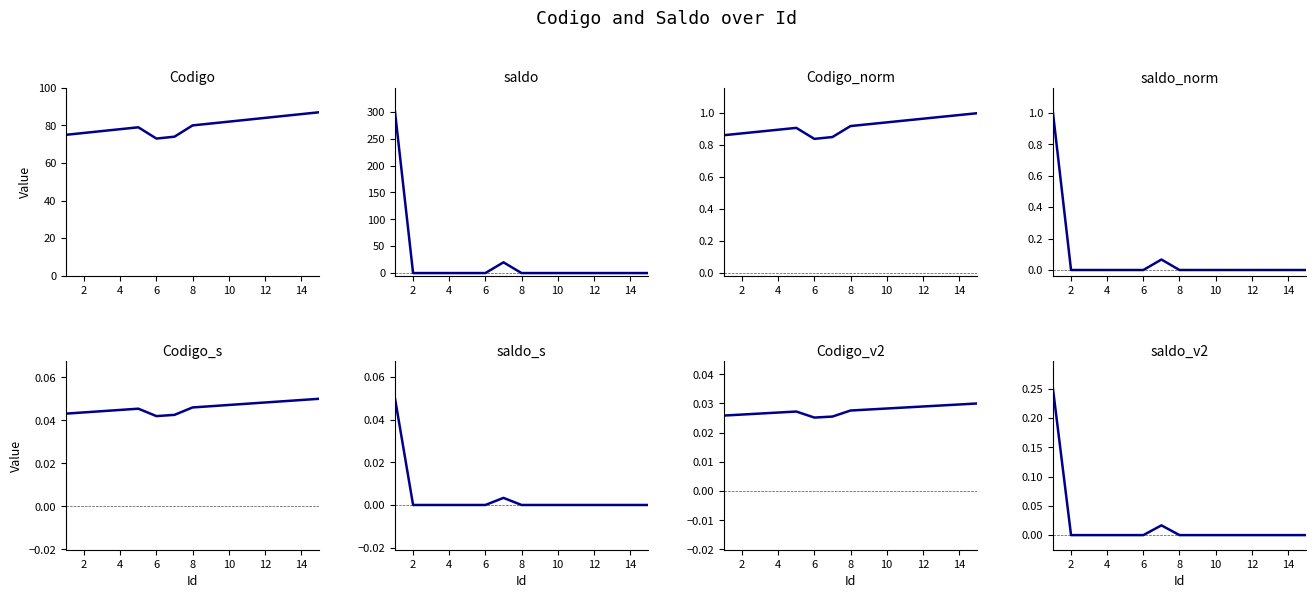

What is the difference between the Codigo values at 2 and 7?

2